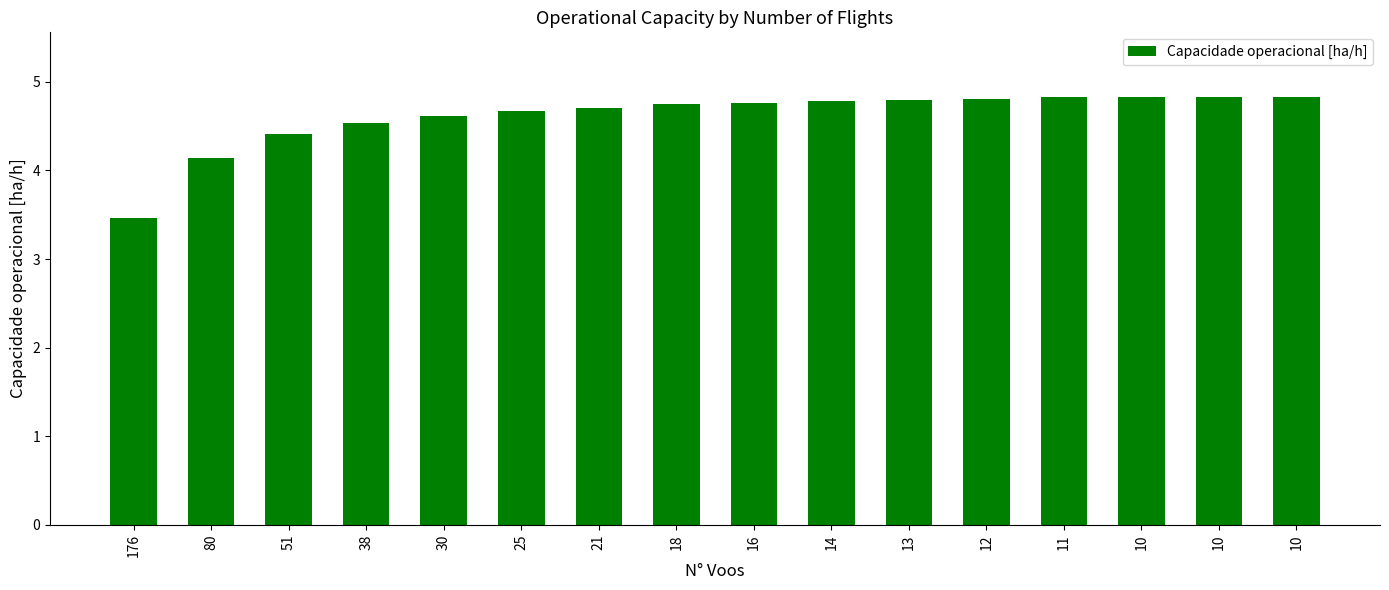

Does the chart contain any negative values?

No